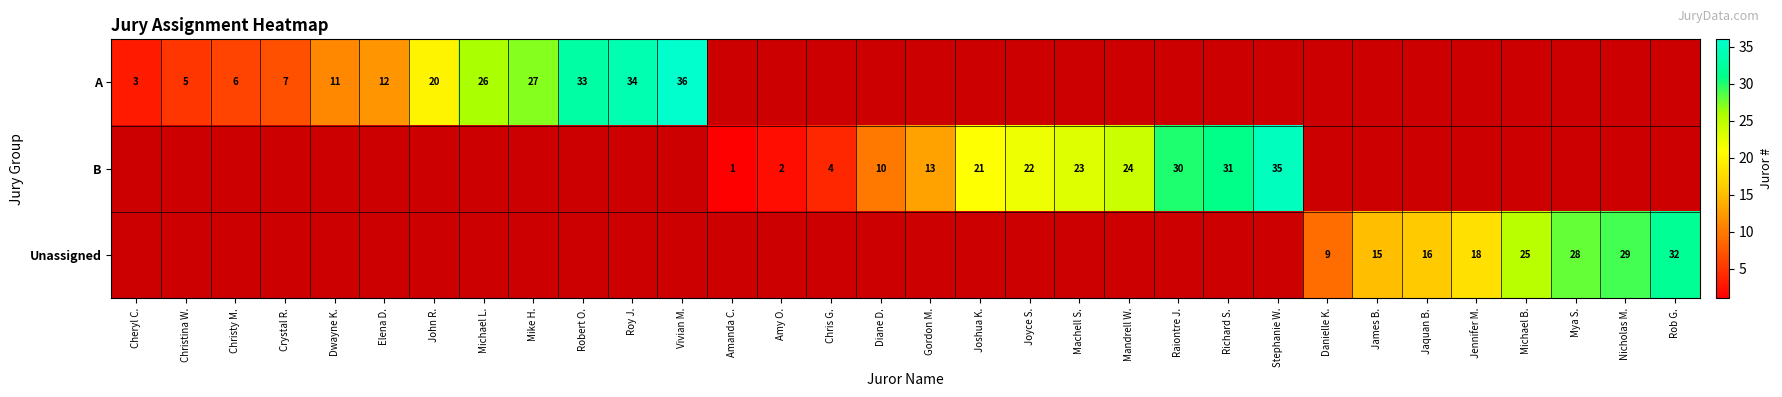

True or false: A has a value of 35 at John R..

False